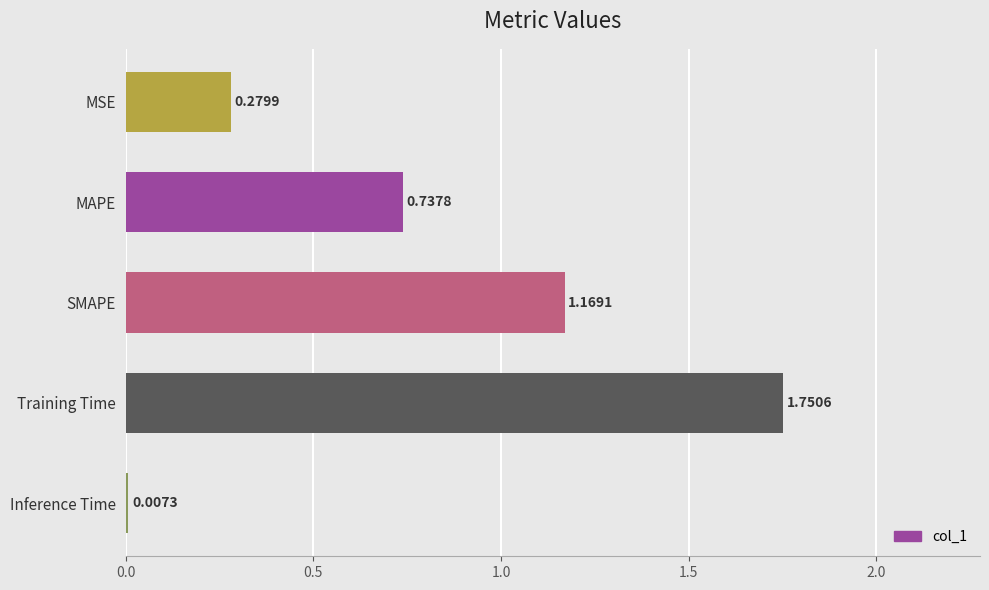

Which label corresponds to the smallest value in the chart?

Inference Time